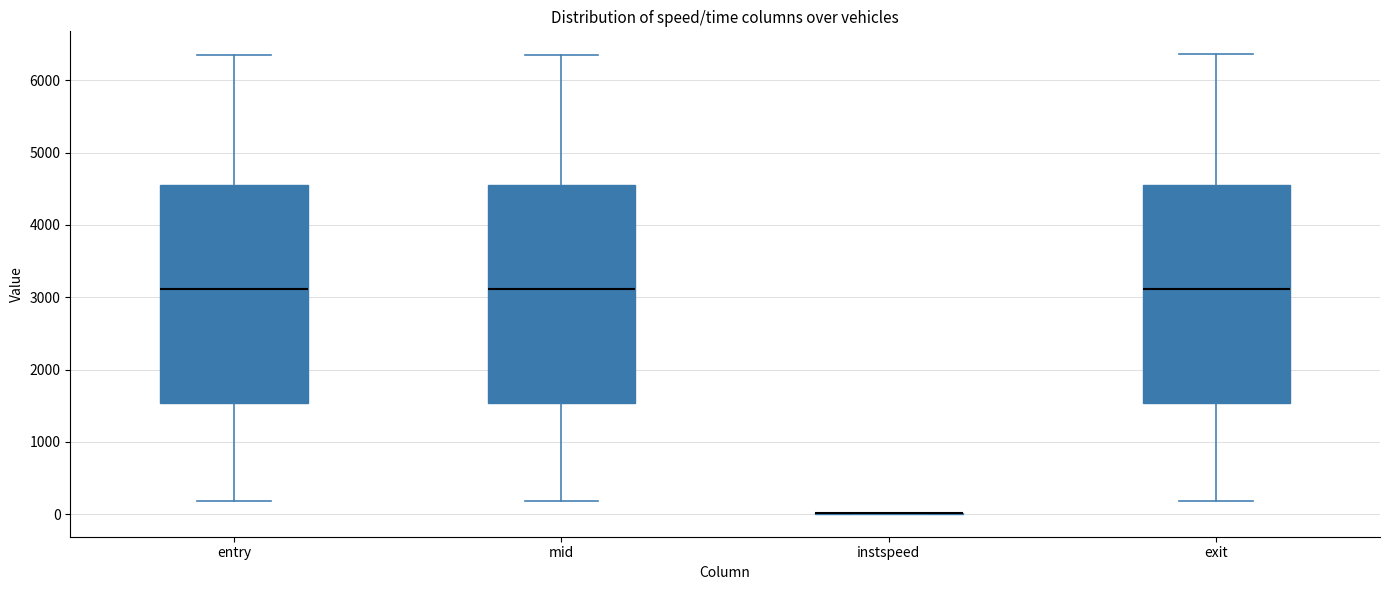

Reading left to right, transcribe this box plot: for each box, give where its median line is, the range the box spans, and where its two whiskers end, as read against the y-axis. The values are not printed on the chart, so give them approximately, as read against the axis.

entry: median 3100, box 1500 to 4600, whiskers 200 to 6400
mid: median 3100, box 1500 to 4600, whiskers 200 to 6400
instspeed: box collapsed to a line at 0, whiskers 0 to 0
exit: median 3100, box 1500 to 4600, whiskers 200 to 6400